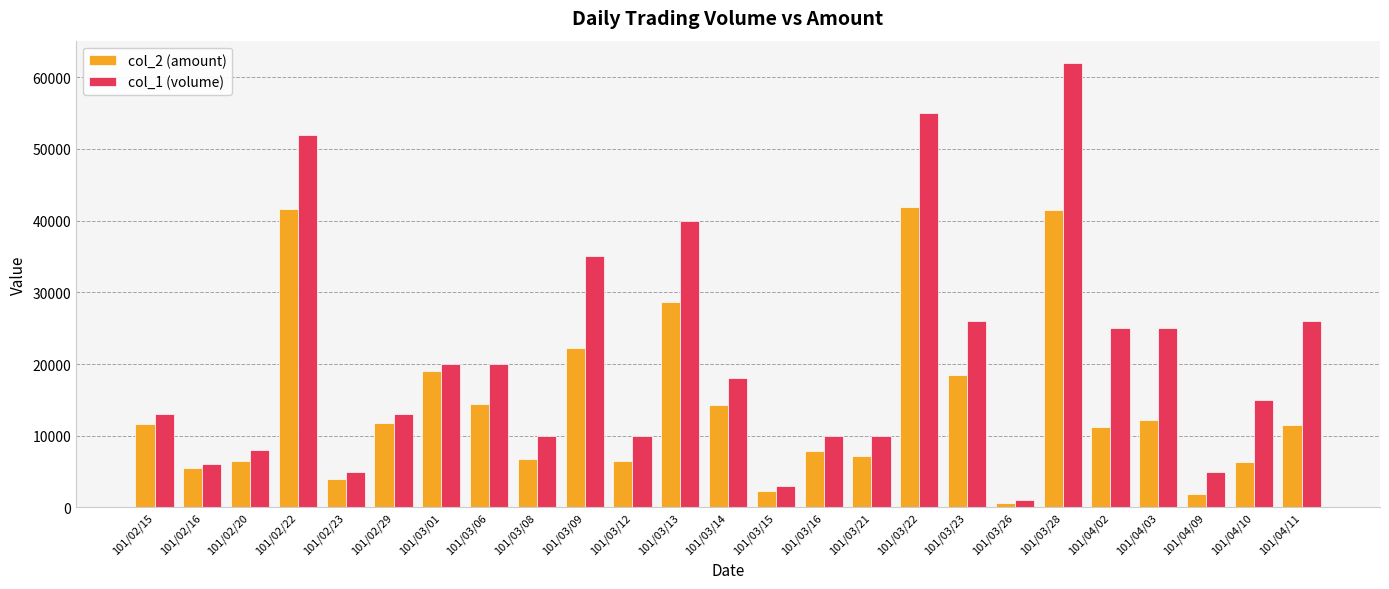

What is the smallest value displayed?

650